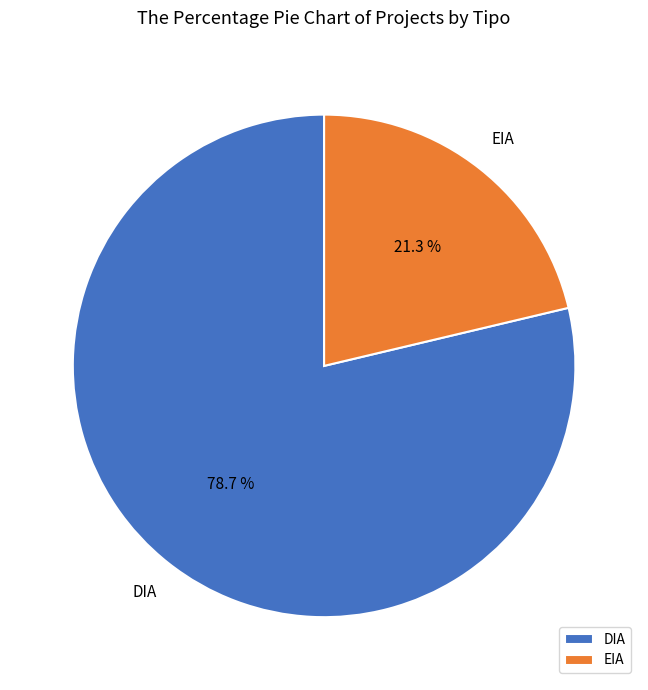

How many segments does this pie chart have?

2